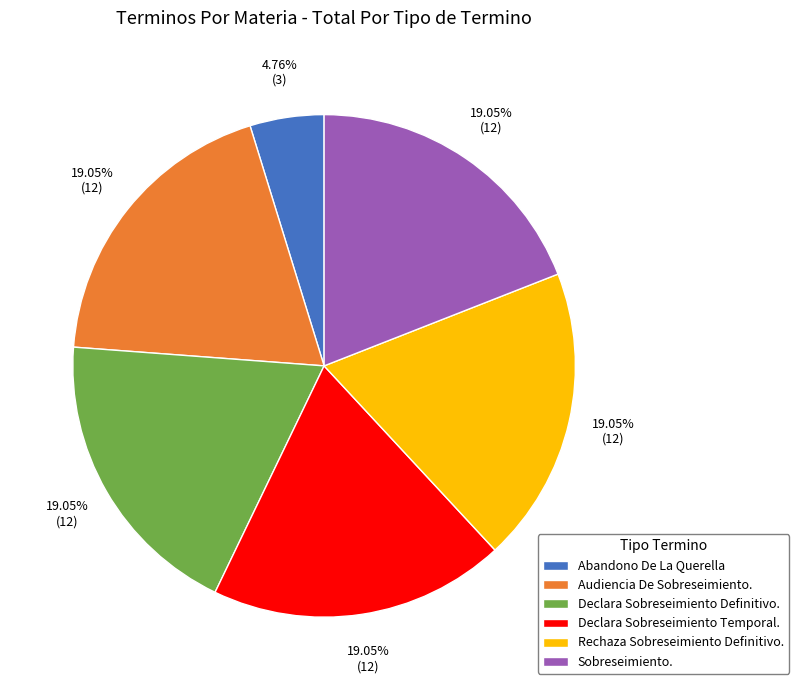

Do Audiencia De Sobreseimiento. and Abandono De La Querella together represent more than half of the pie?

No